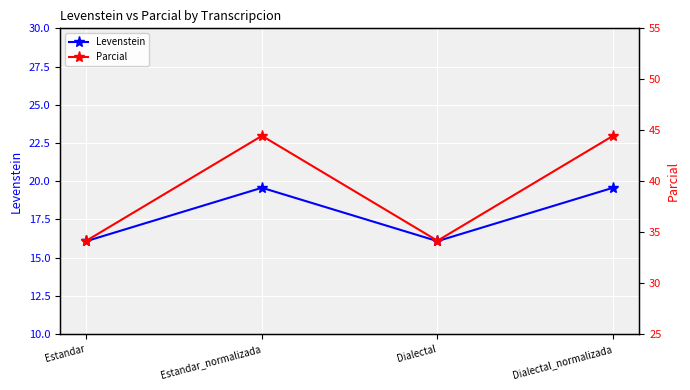

True or false: Levenstein and Parcial intersect in this chart.

False